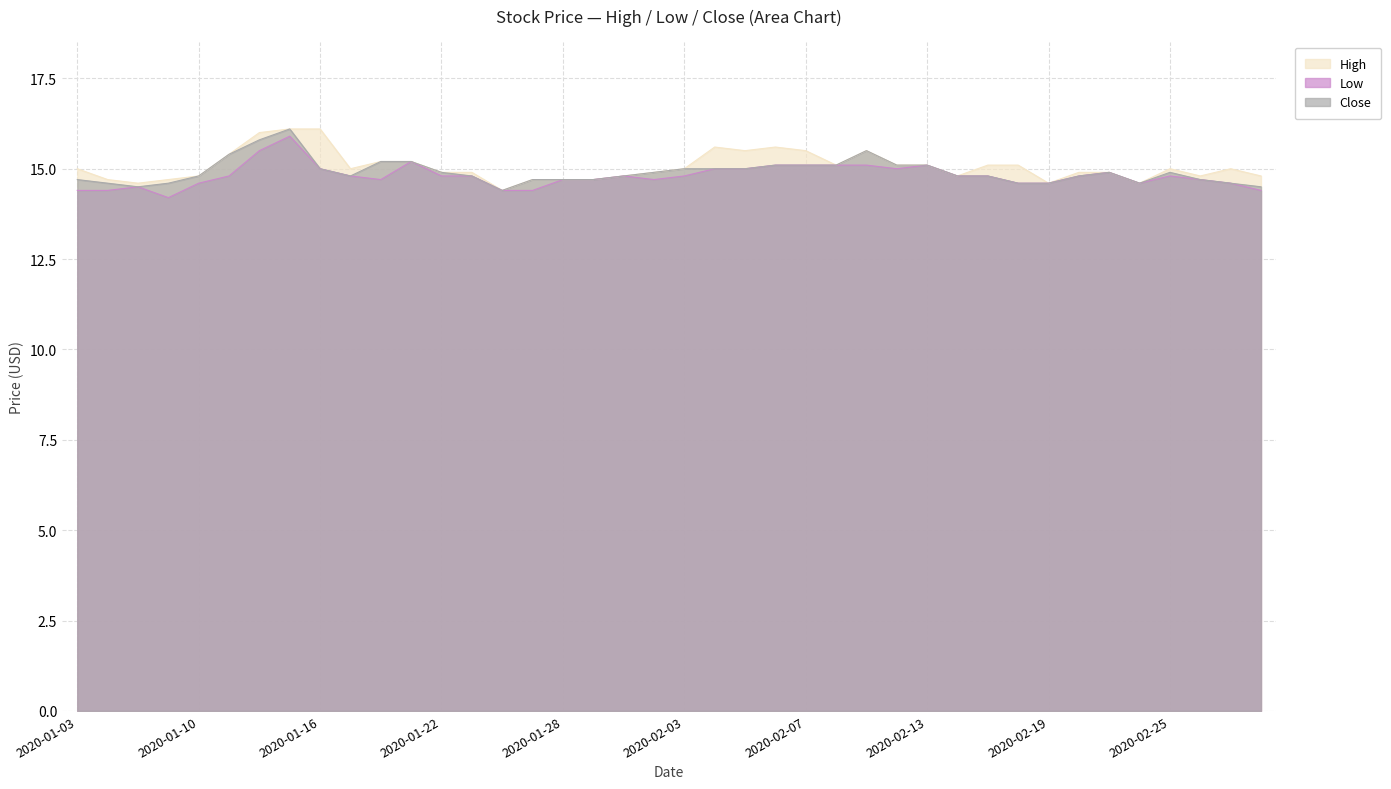

What is the label of the 19th point from the left?

2020-01-30